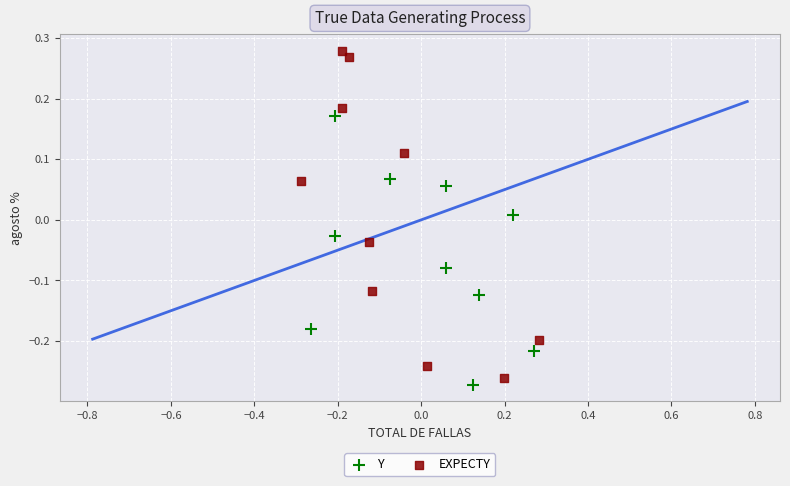

Which series contains the highest Y value?

EXPECTY